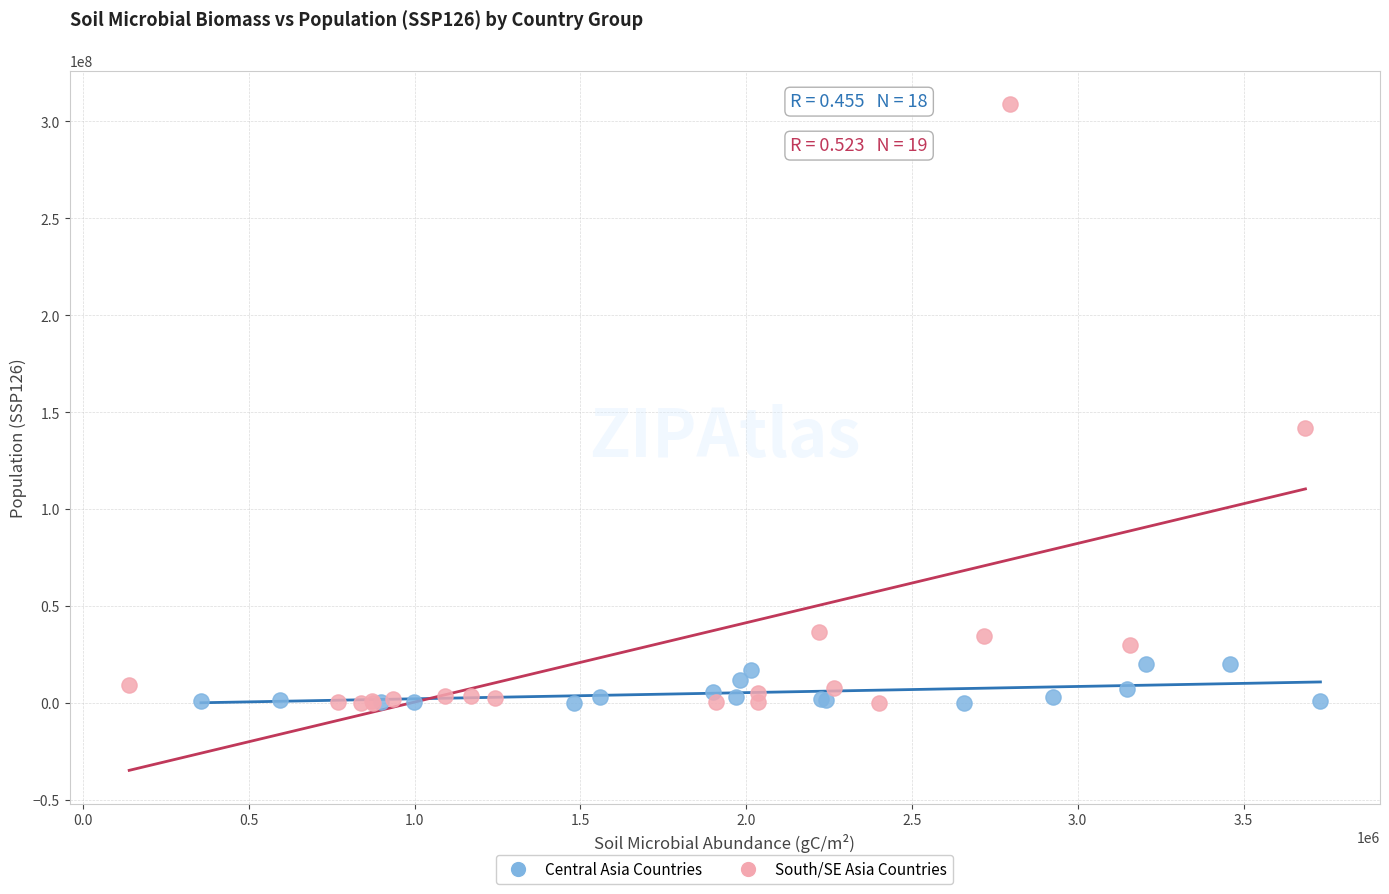

What are all the series names shown in the legend?

Central Asia Countries, South/SE Asia Countries